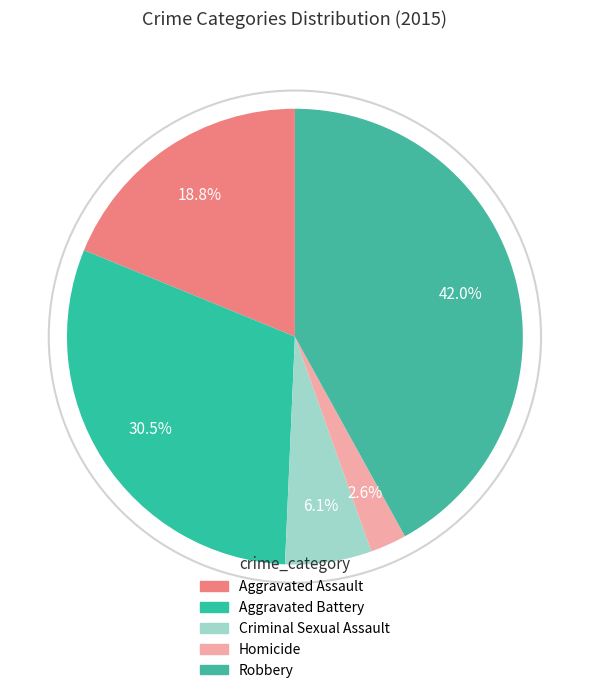

Which has a higher value, Aggravated Battery or Criminal Sexual Assault?

Aggravated Battery